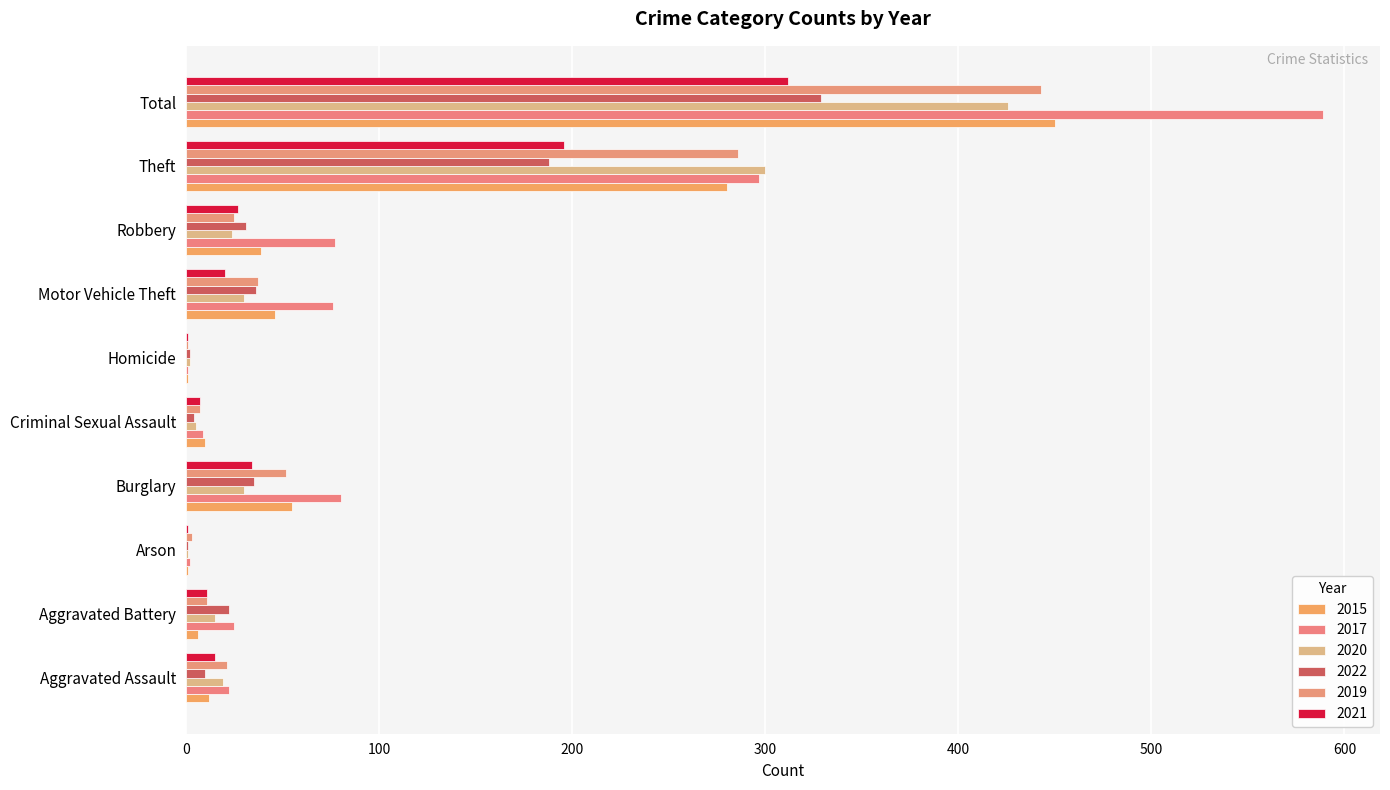

The value of 2017 at Total is 589. True or false?

True